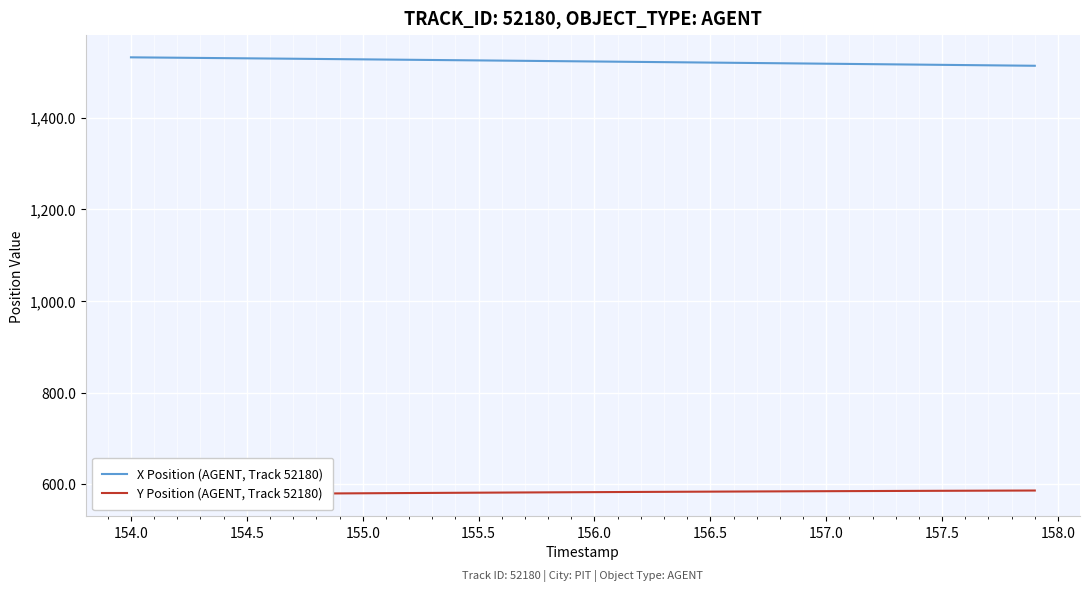

Count the number of categories in the chart.

40